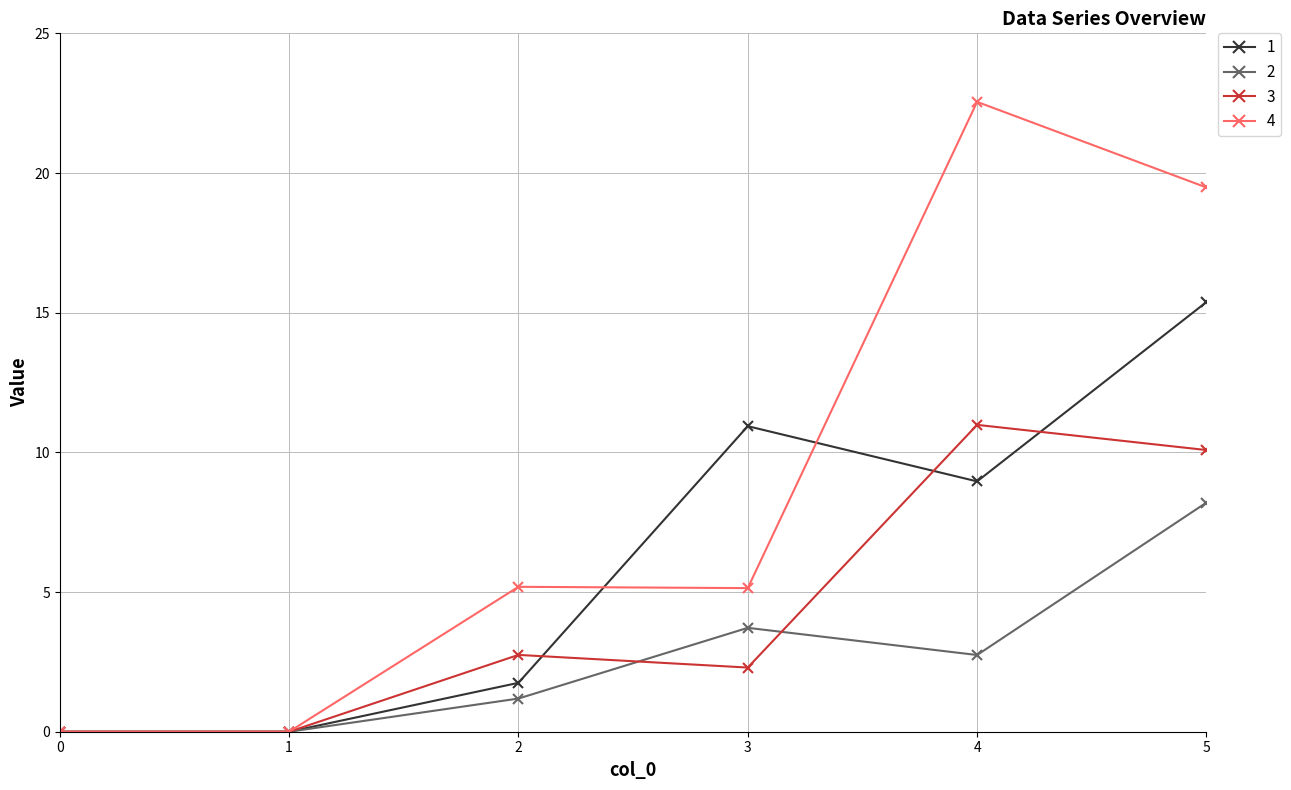

Between 1 and 4, which series saw the biggest shift?

4